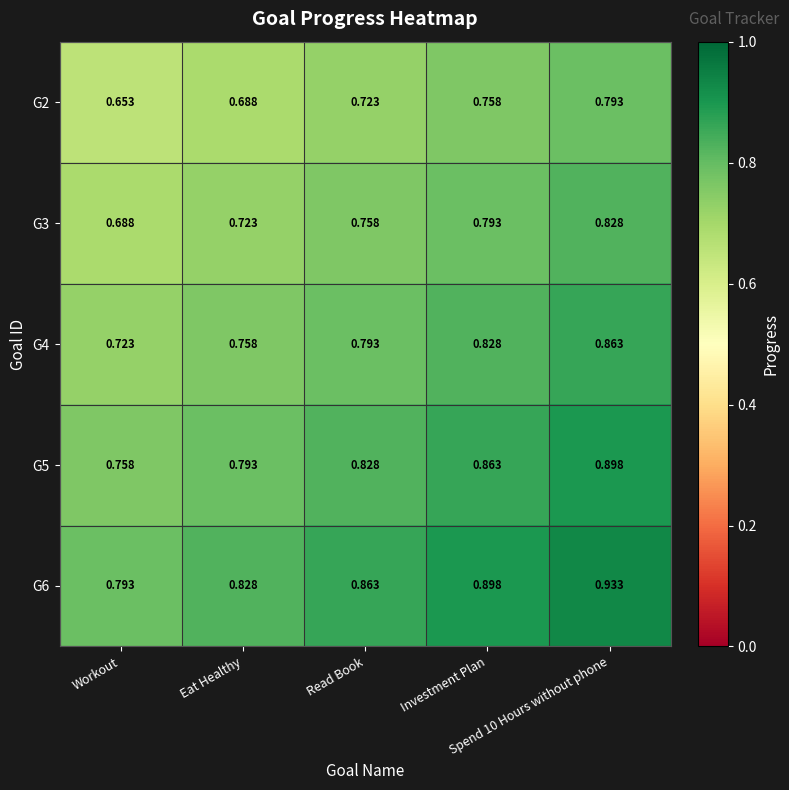

Reading left to right, list all the values displayed in this chart.

G2: Workout=0.7	Eat Healthy=0.7	Read Book=0.7	Investment Plan=0.8	Spend 10 Hours without phone=0.8
G3: Workout=0.7	Eat Healthy=0.7	Read Book=0.8	Investment Plan=0.8	Spend 10 Hours without phone=0.8
G4: Workout=0.7	Eat Healthy=0.8	Read Book=0.8	Investment Plan=0.8	Spend 10 Hours without phone=0.9
G5: Workout=0.8	Eat Healthy=0.8	Read Book=0.8	Investment Plan=0.9	Spend 10 Hours without phone=0.9
G6: Workout=0.8	Eat Healthy=0.8	Read Book=0.9	Investment Plan=0.9	Spend 10 Hours without phone=0.9